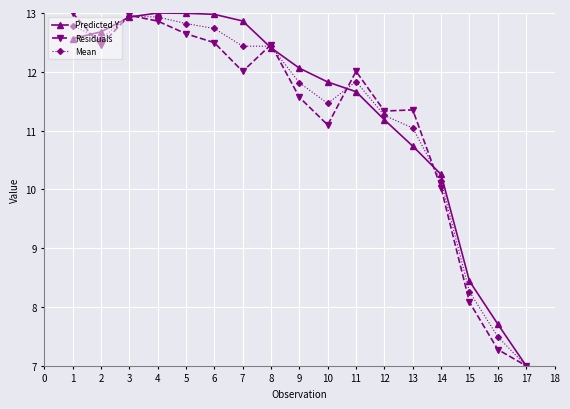

What is the greatest value displayed?

13.0